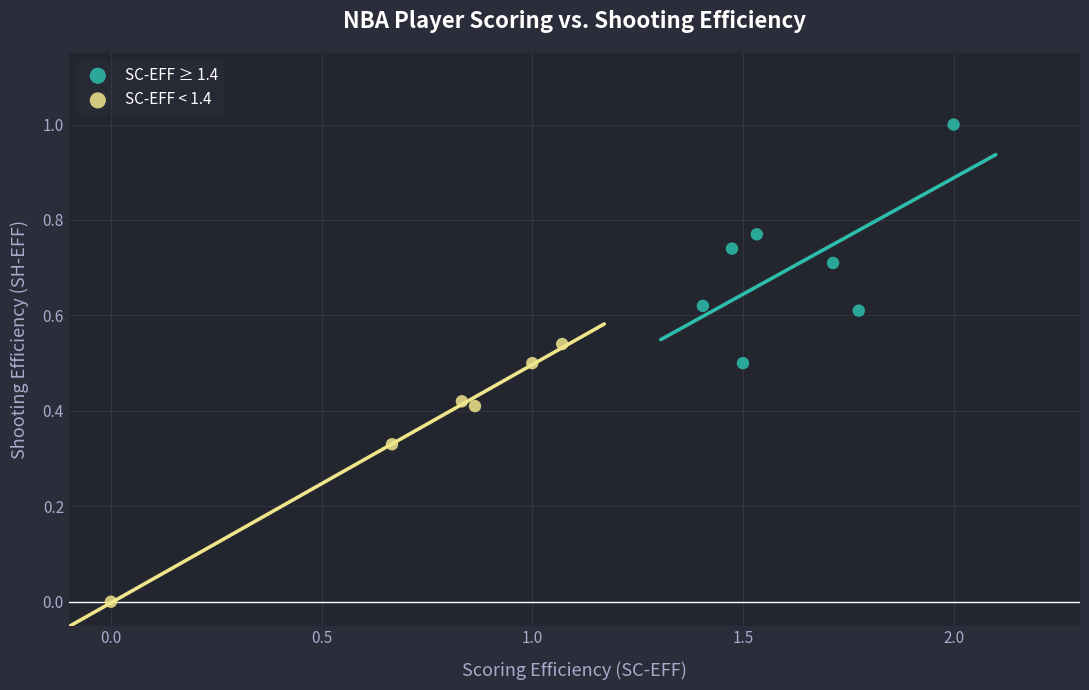

Which series contains the lowest Y value?

SC-EFF < 1.4